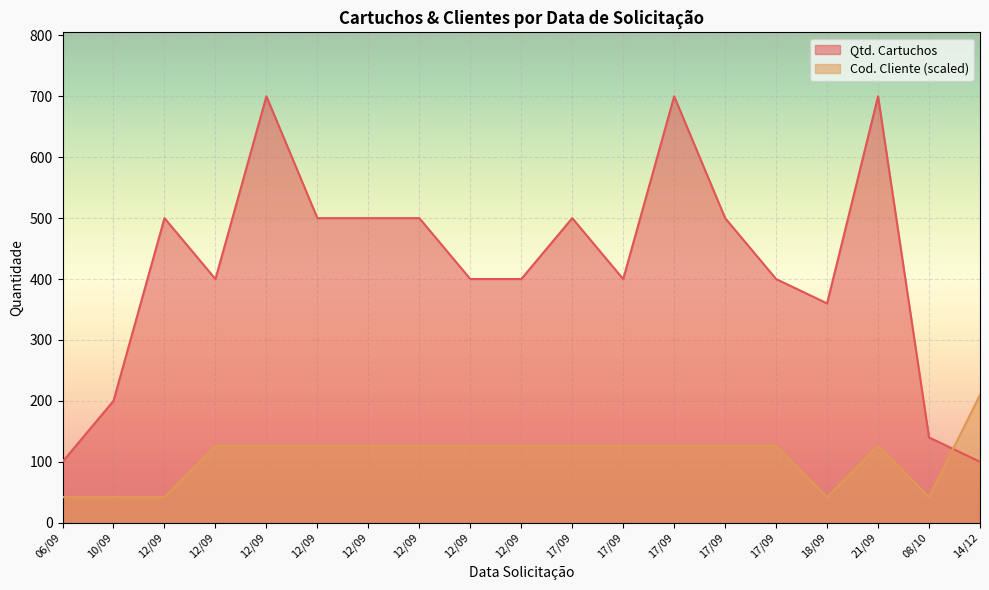

Reading right to left, extract all data points from this chart.

Qtd. Cartuchos: 14/12=100	08/10=140	21/09=700	18/09=360	17/09=400	17/09=500	17/09=700	17/09=400	17/09=500	12/09=400	12/09=400	12/09=500	12/09=500	12/09=500	12/09=700	12/09=400	12/09=500	10/09=200	06/09=100
Cod. Cliente: 14/12=210	08/10=42	21/09=126	18/09=42	17/09=126	17/09=126	17/09=126	17/09=126	17/09=126	12/09=126	12/09=126	12/09=126	12/09=126	12/09=126	12/09=126	12/09=126	12/09=42	10/09=42	06/09=42